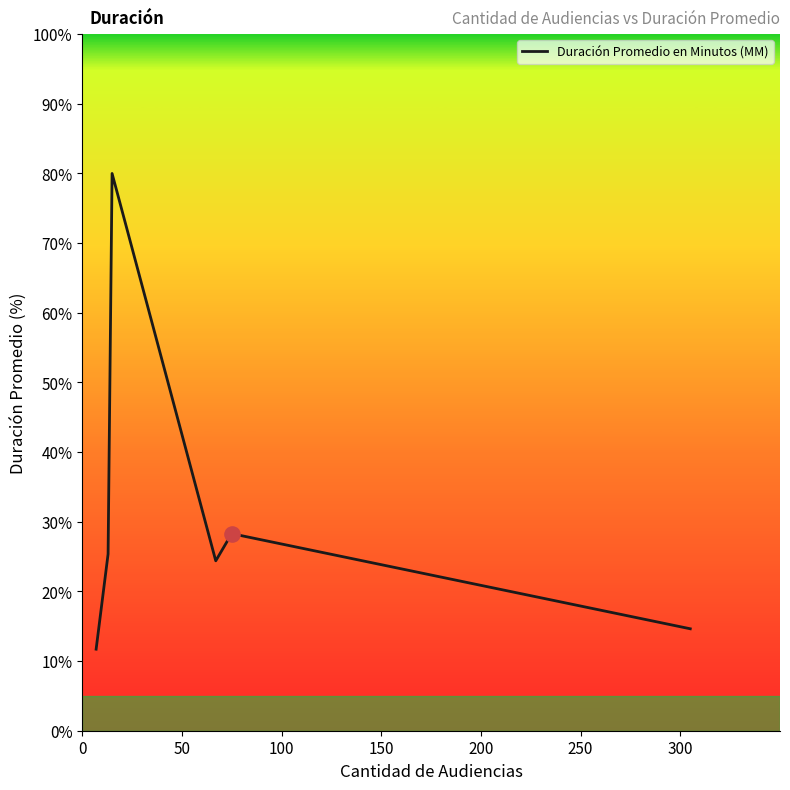

How many interior local valleys (lower than both neighbors) does the data have?

1